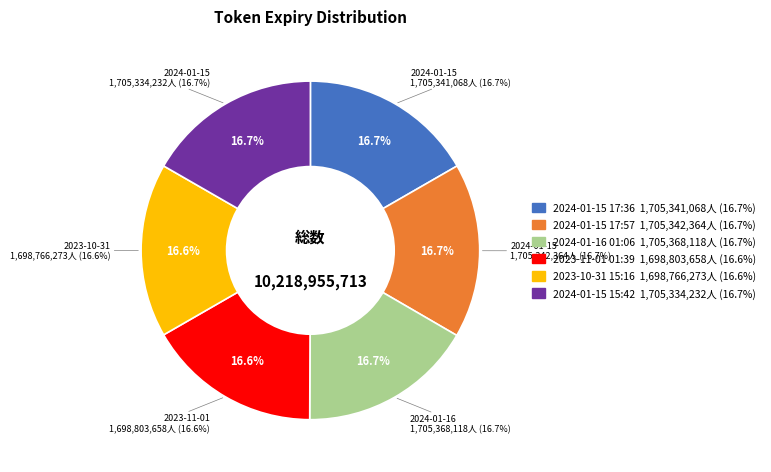

What percentage is the 2024-01-16 01:06 slice, to the nearest percent?

17%